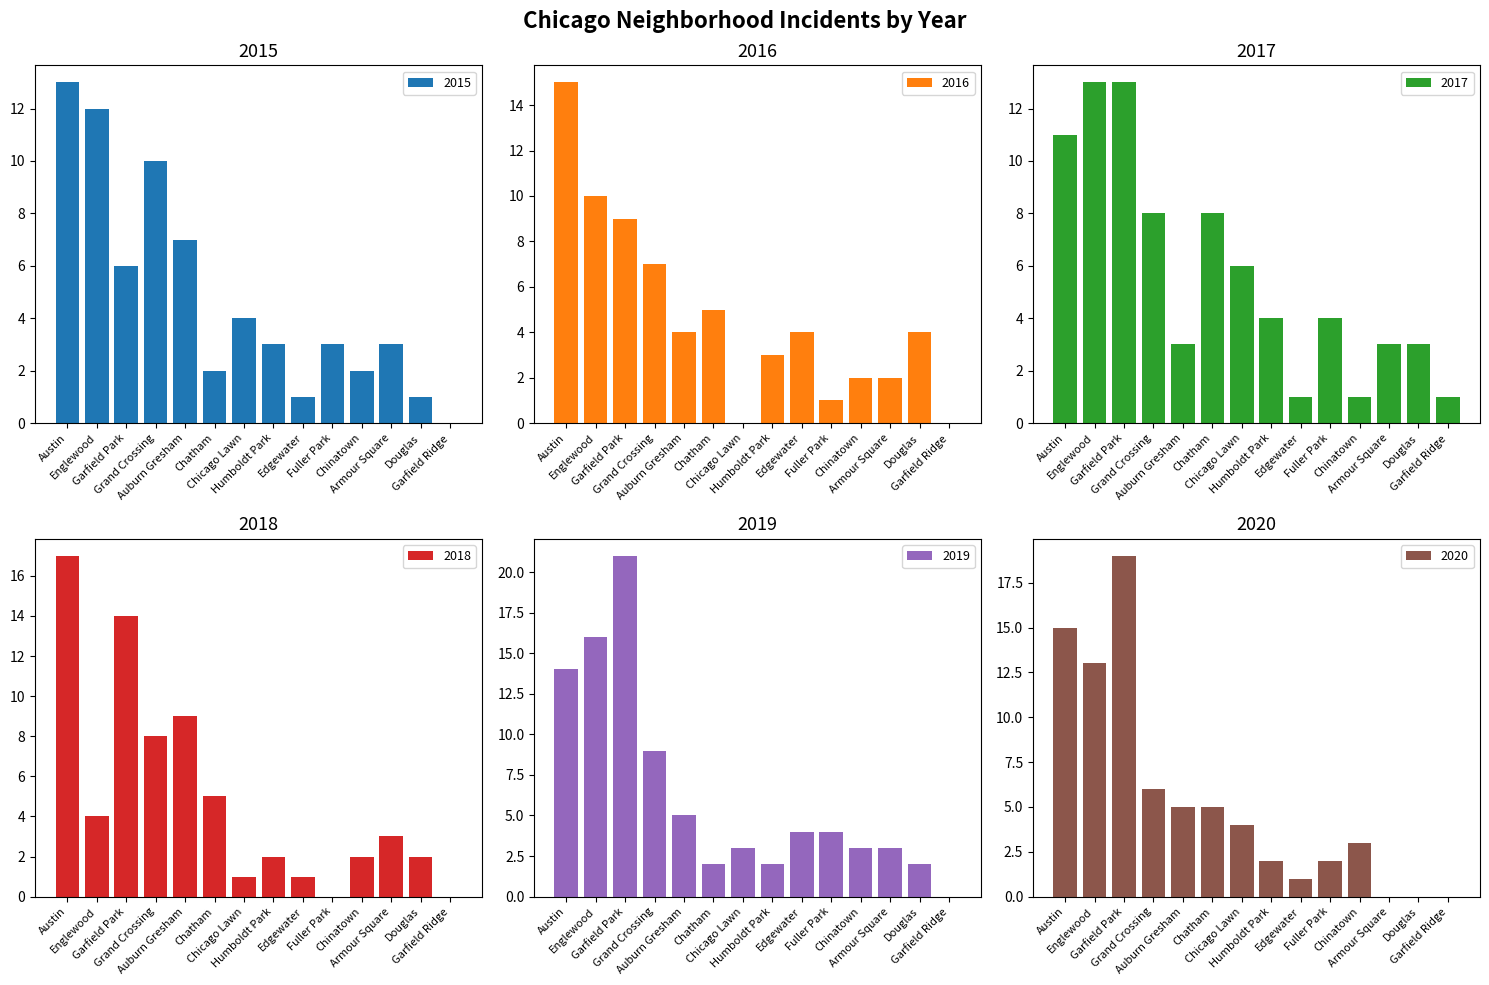

Which series has the largest total across all categories?

2019